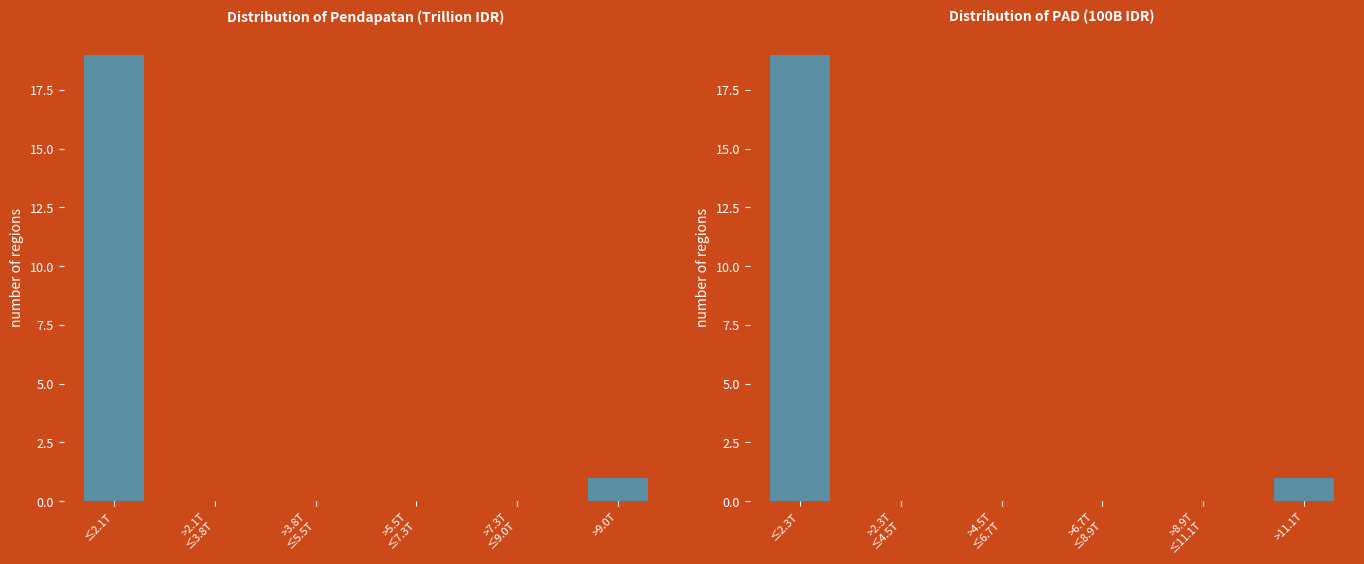

What are all the series names shown in the legend?

Pendapatan (Trillion IDR), PAD (100B IDR)